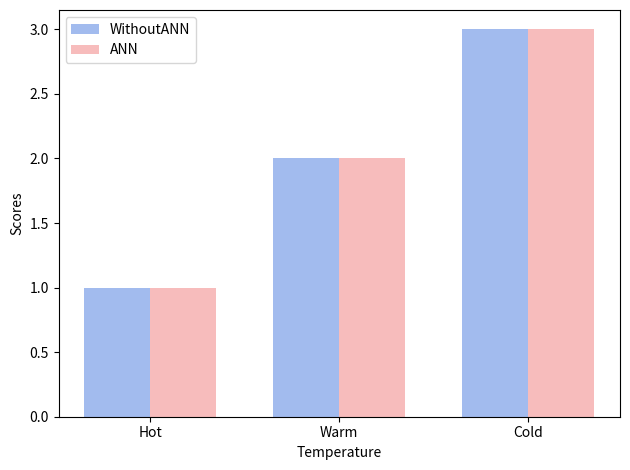

What is the total value across all series at Cold?

6